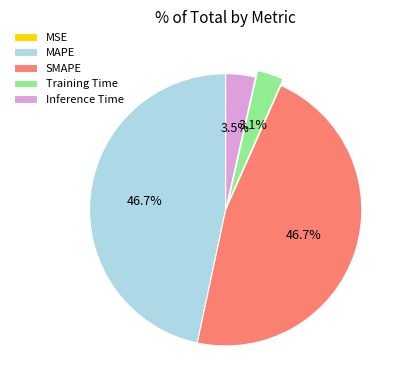

Which has a higher value, MAPE or Training Time?

MAPE